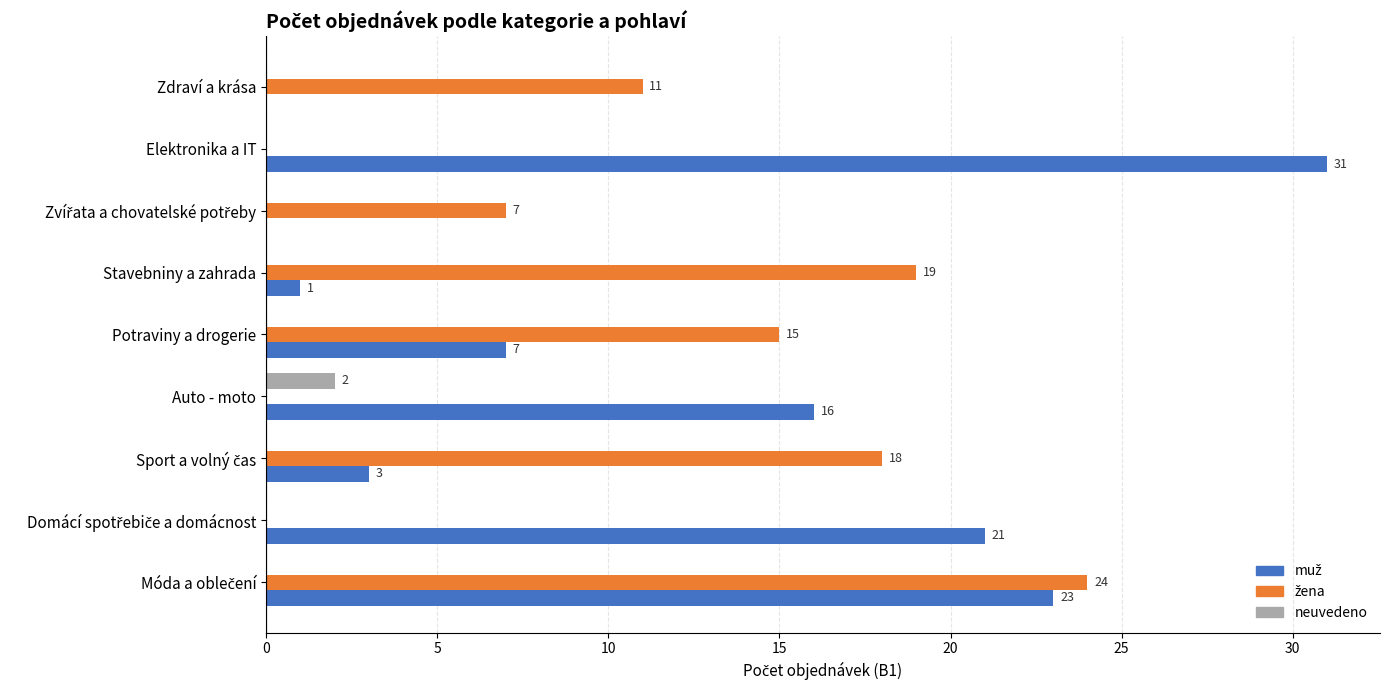

How many data points in neuvedeno are above 0?

1